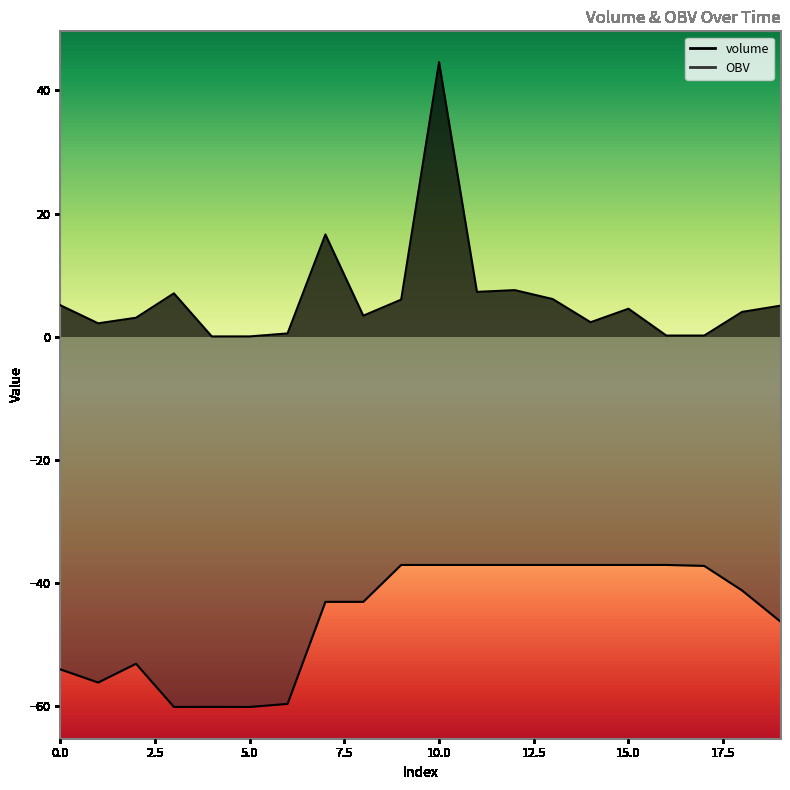

At which label is volume closest to 22?

7